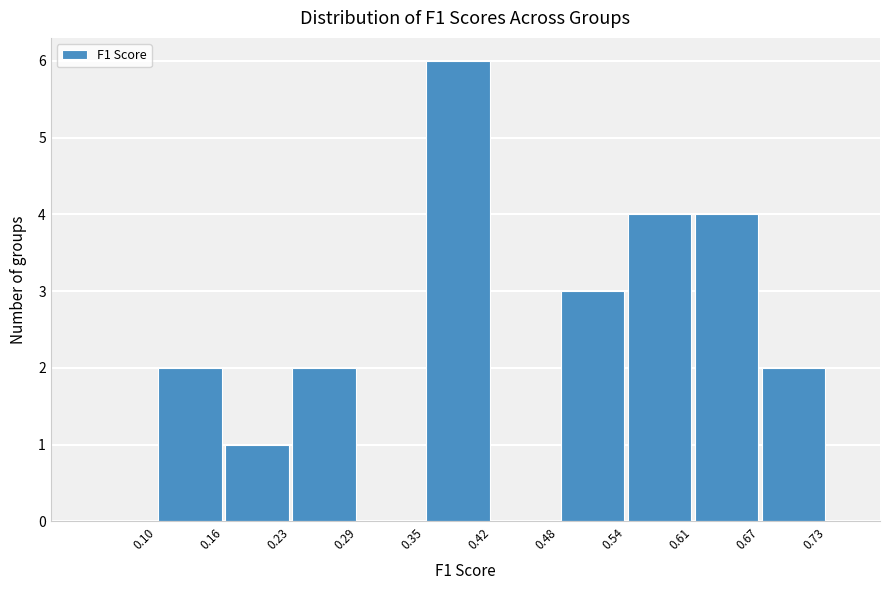

Over which range of the x-axis is the bar tallest?

0.35 to 0.42